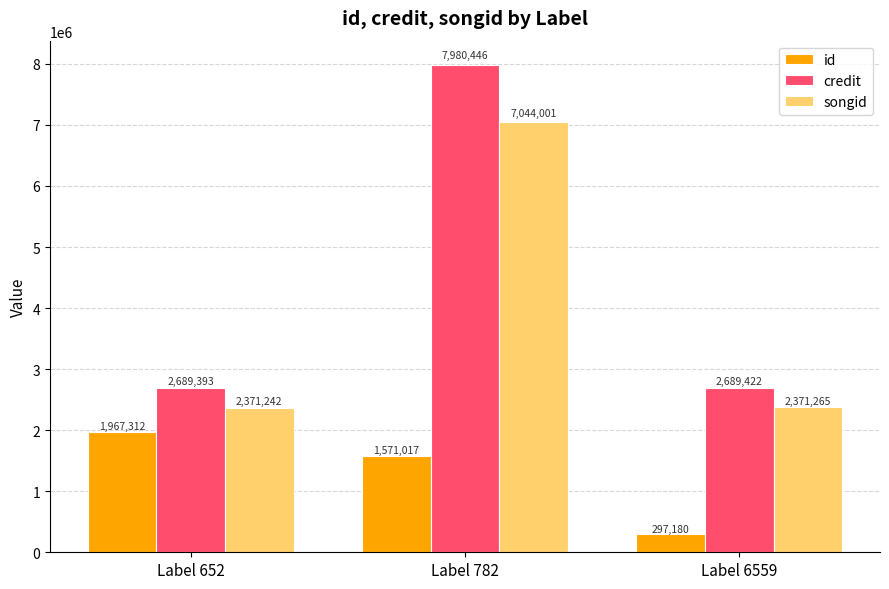

At how many categories does at least one series exceed 7073477?

1